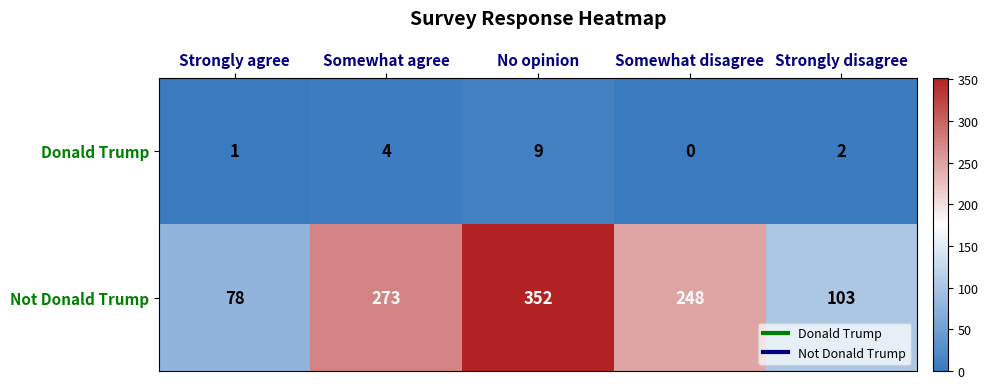

Between Strongly agree and Somewhat agree, which series saw the biggest shift?

Not Donald Trump